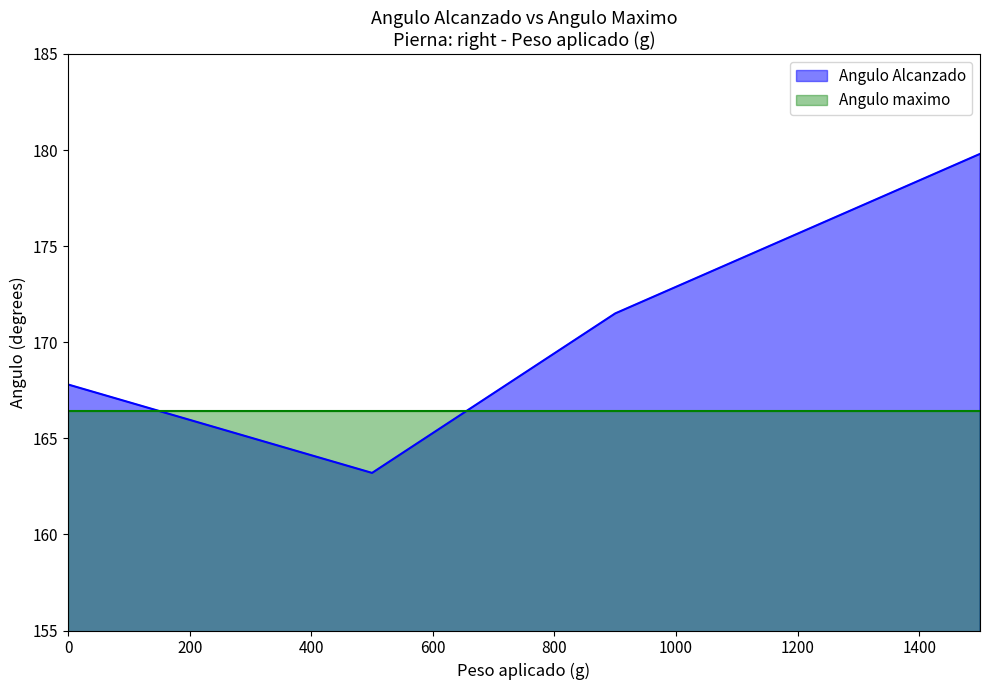

Which label corresponds to the largest value in the chart?

1500